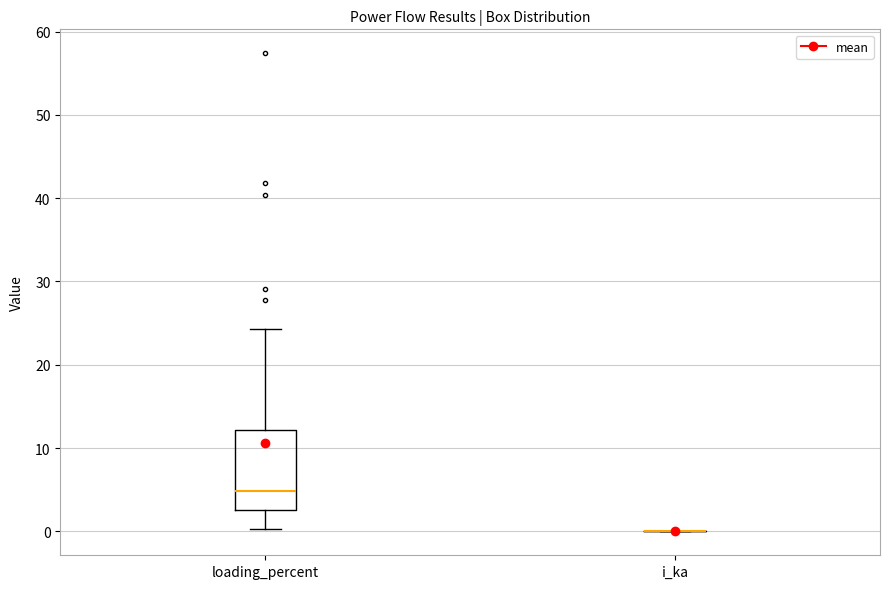

Which box is the tallest, from its lower edge to its upper edge?

loading_percent